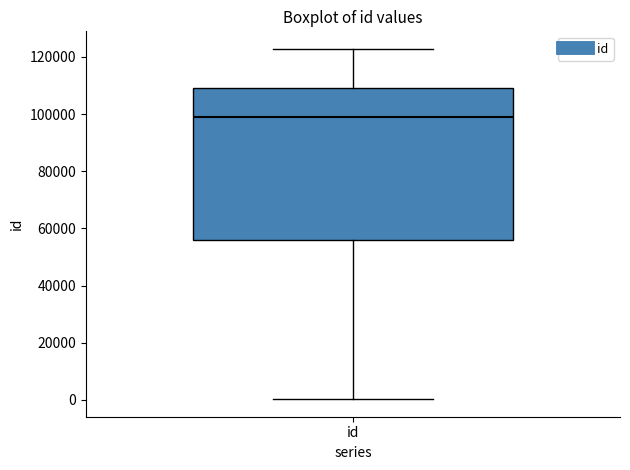

Read this box plot against the y-axis: the position of the median line, the range covered by the box, and the ends of both whiskers. The values are not printed on the chart, so give them approximately, as read against the axis.

median 98000, box 56000 to 110000, whiskers 0 to 122000